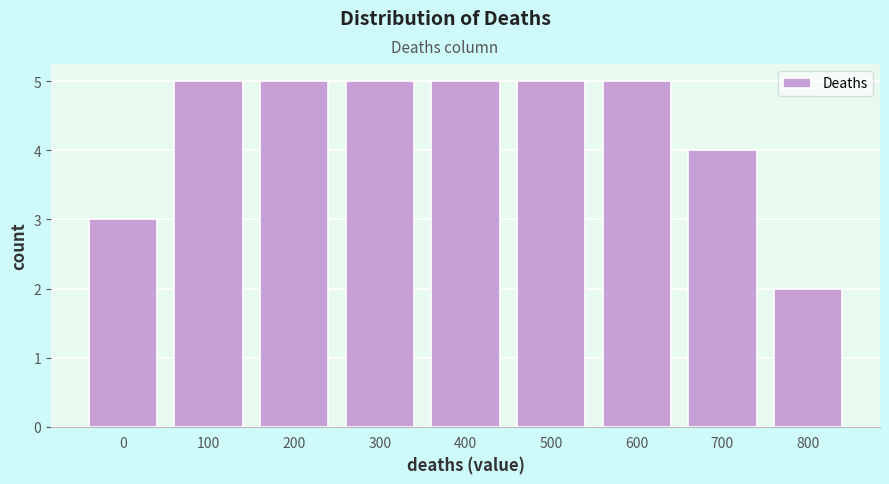

Reading left to right, transcribe all the data shown in this chart.

3	5	5	5	5	5	5	4	2